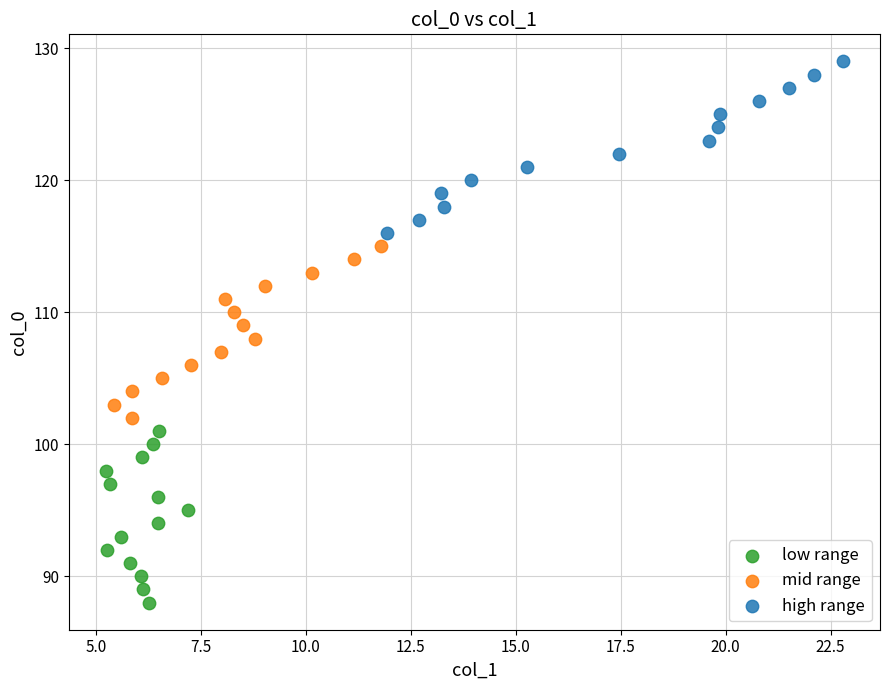

Which series reaches the maximum Y coordinate?

high range